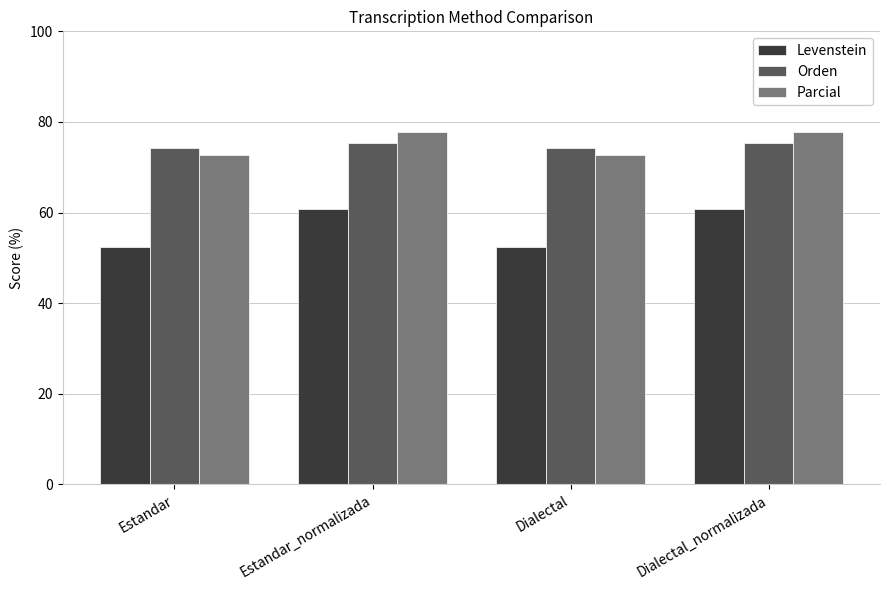

Read the Parcial value at Estandar.

72.8